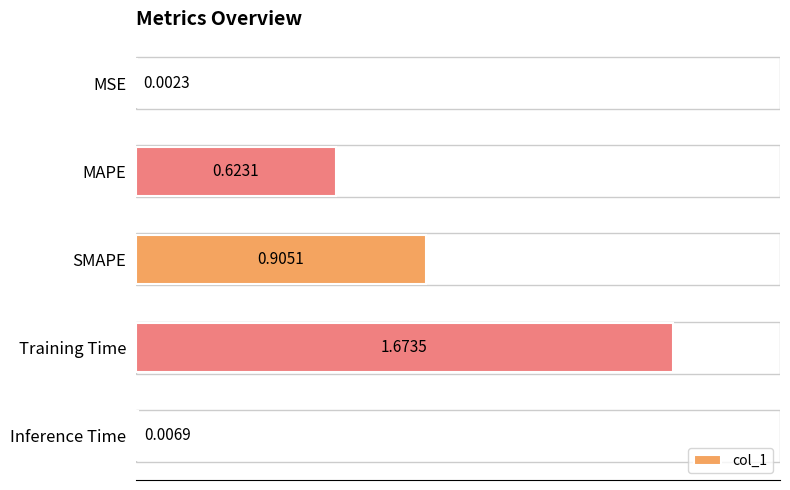

At which label is the value closest to 0?

MSE